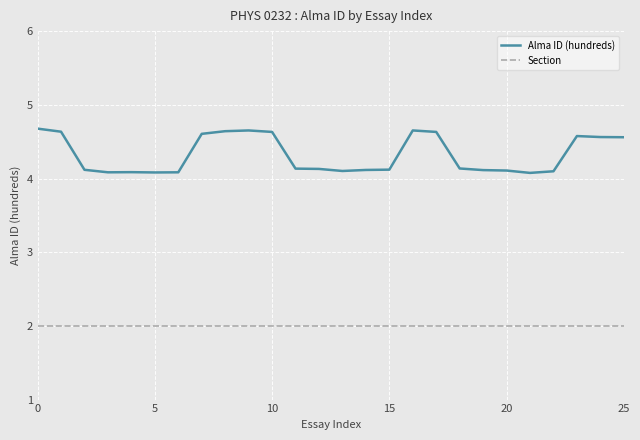

At how many categories does at least one series exceed 4?

26